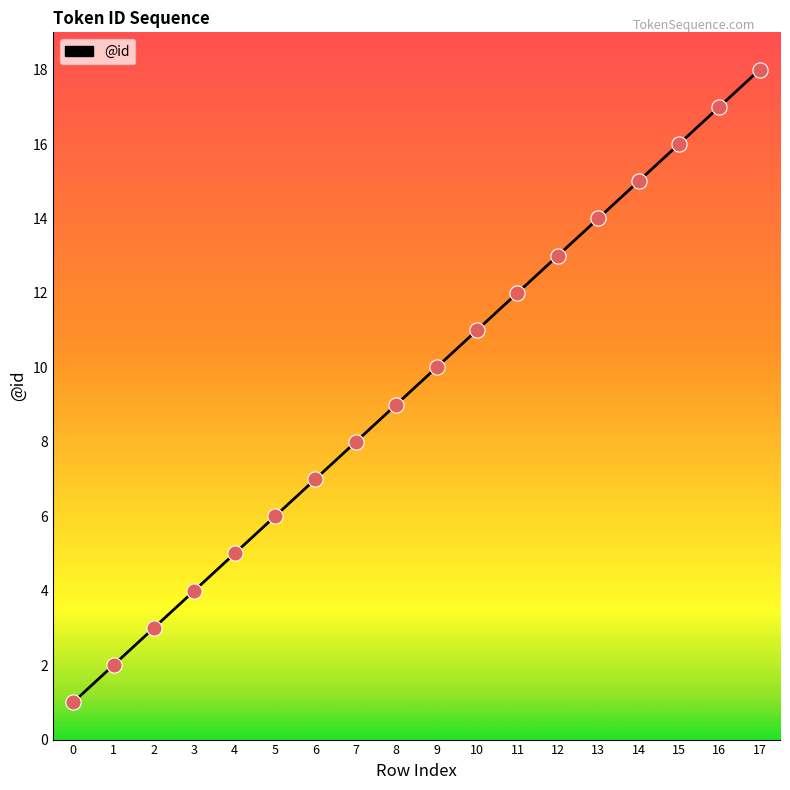

What is the change in value from 10 to 12?

+2